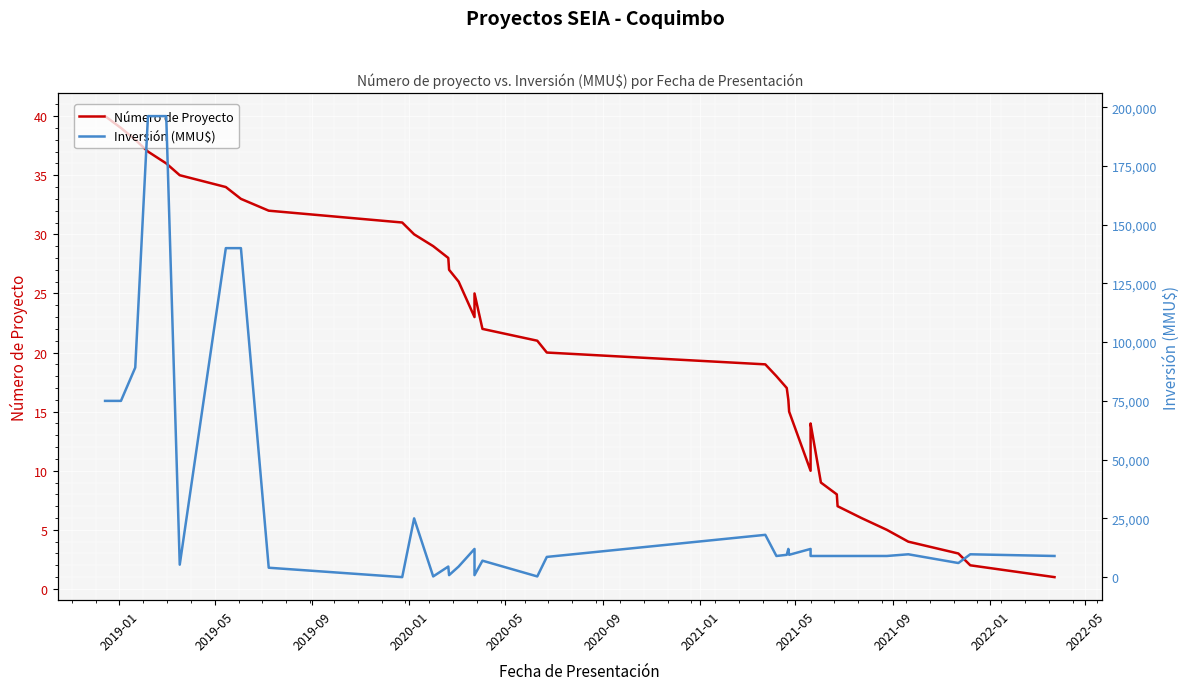

Which series has the largest range (max minus min)?

Inversión (MMU$)